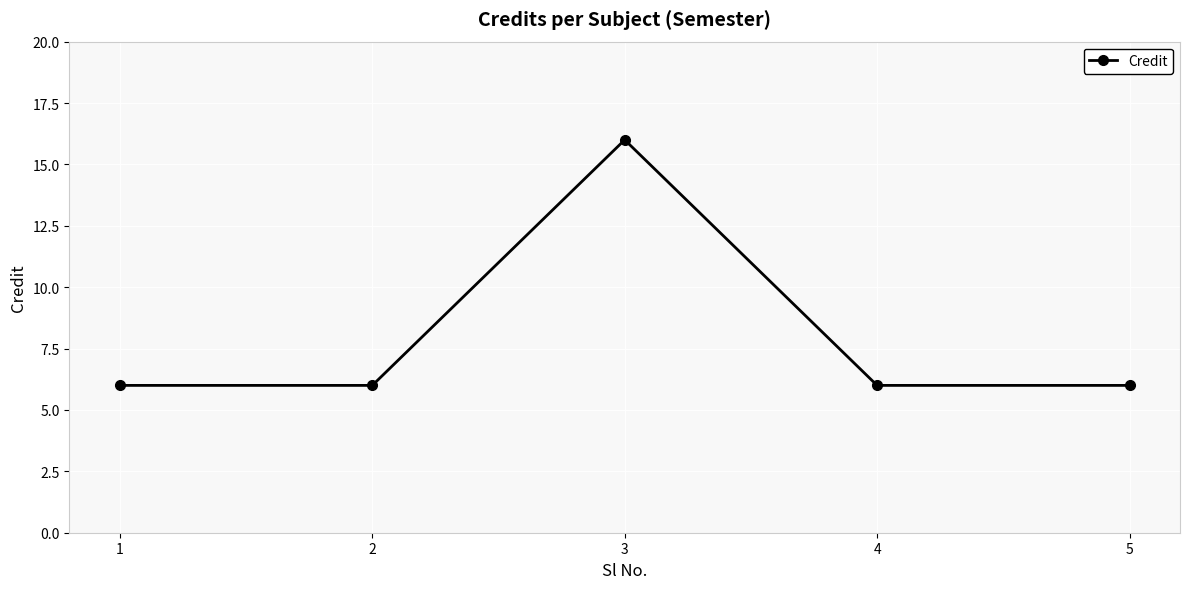

Approximately how many times larger is the value at 4 compared to 1?

1.0